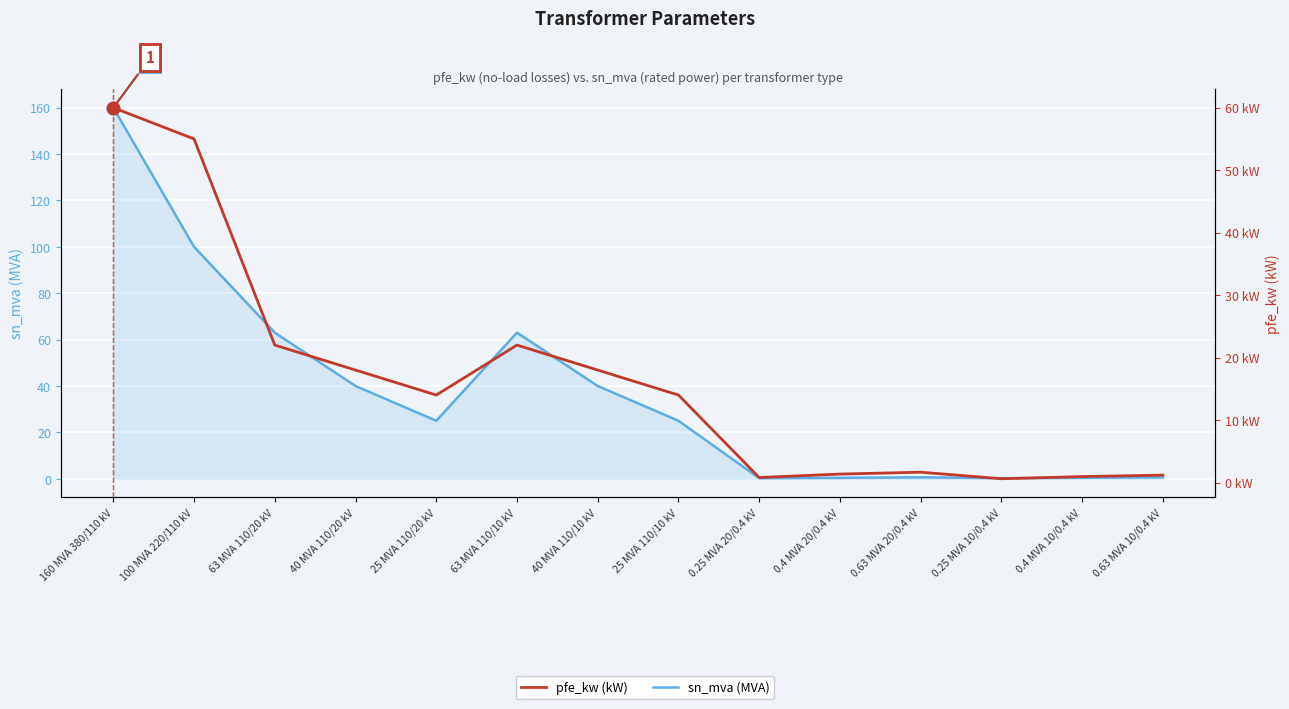

What is the label of the 3rd point from the left?

63 MVA 110/20 kV